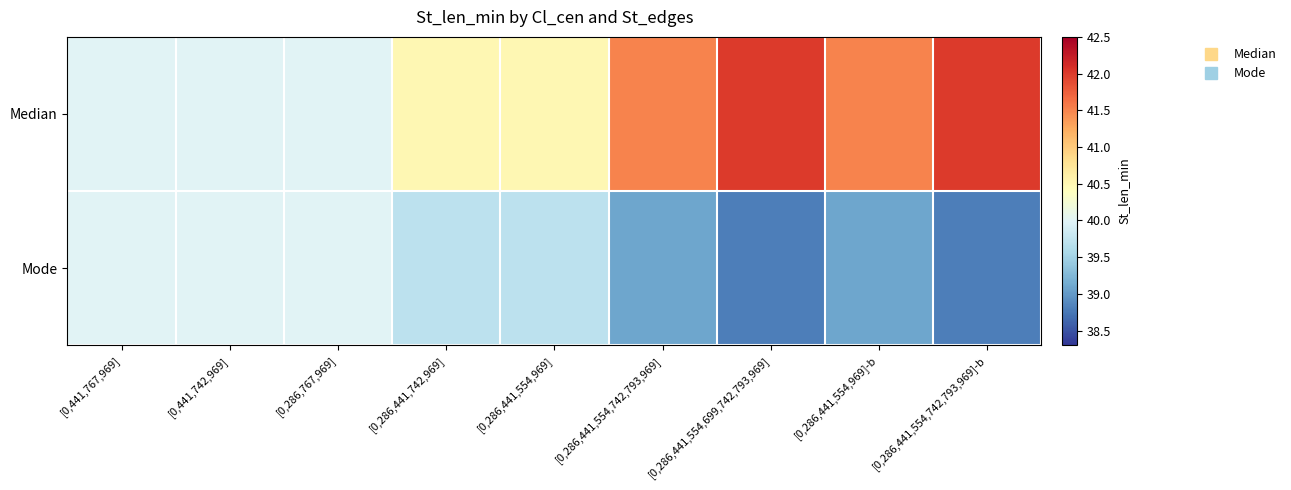

Reading left to right, what are all the values shown in this chart?

Median: [0,441,767,969]=40.0	[0,441,742,969]=40.0	[0,286,767,969]=40.0	[0,286,441,742,969]=40.5	[0,286,441,554,969]=40.5	[0,286,441,554,742,793,969]=41.5	[0,286,441,554,699,742,793,969]=42.0	[0,286,441,554,969]-b=41.5	[0,286,441,554,742,793,969]-b=42.0
Mode: [0,441,767,969]=40.0	[0,441,742,969]=40.0	[0,286,767,969]=40.0	[0,286,441,742,969]=39.7	[0,286,441,554,969]=39.7	[0,286,441,554,742,793,969]=39.1	[0,286,441,554,699,742,793,969]=38.8	[0,286,441,554,969]-b=39.1	[0,286,441,554,742,793,969]-b=38.8